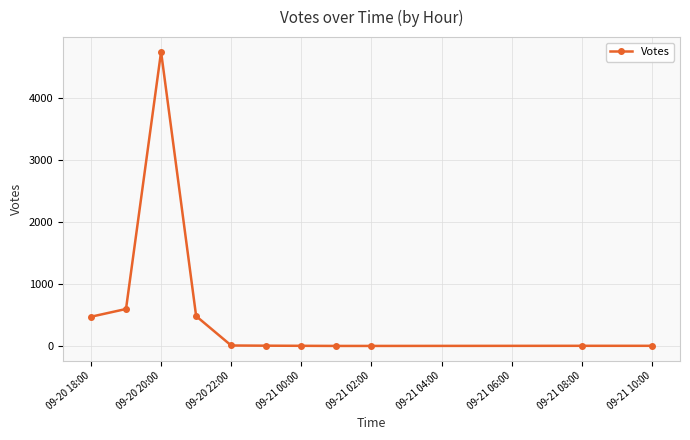

What is the greatest value displayed?

4747